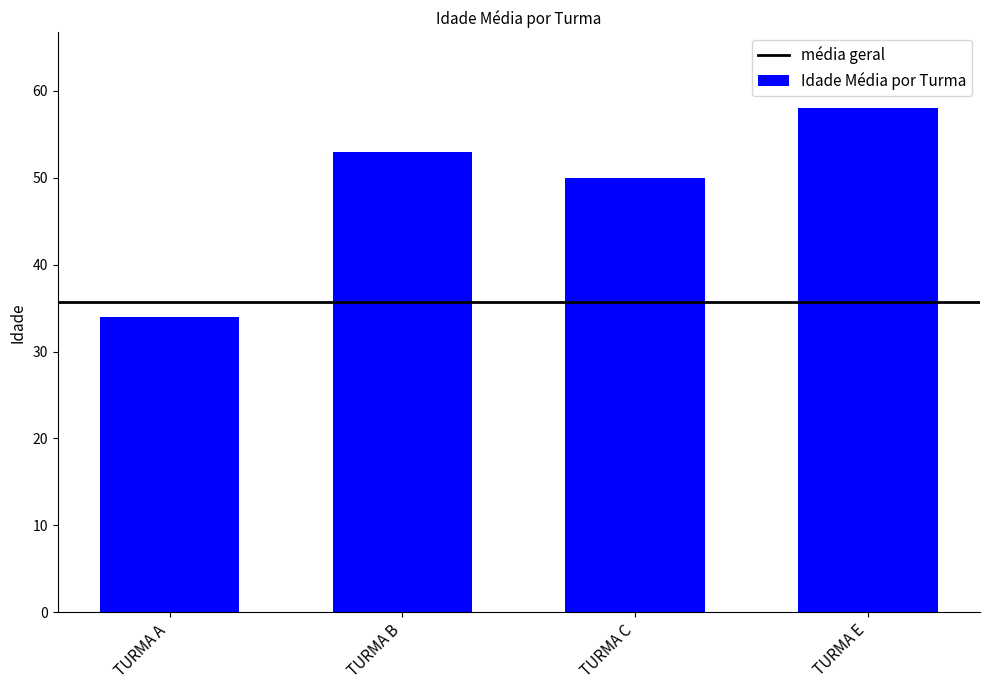

The chart shows a value of 34 at TURMA A. True or false?

True